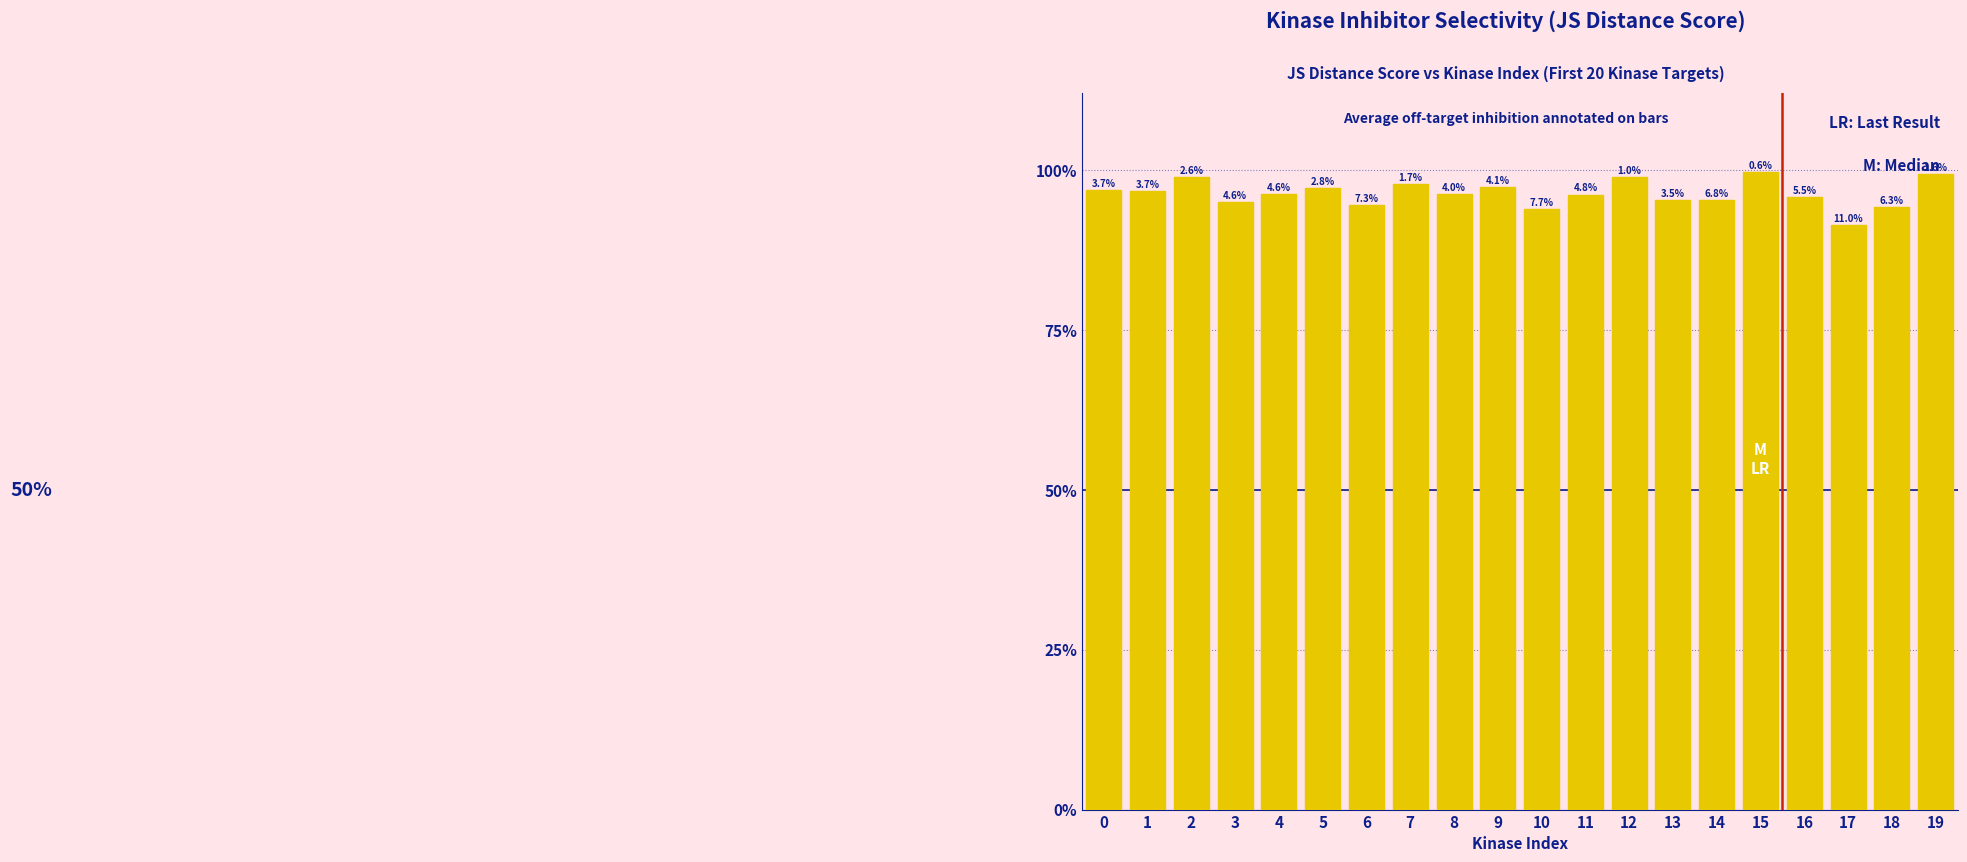

Does the chart contain any negative values?

No